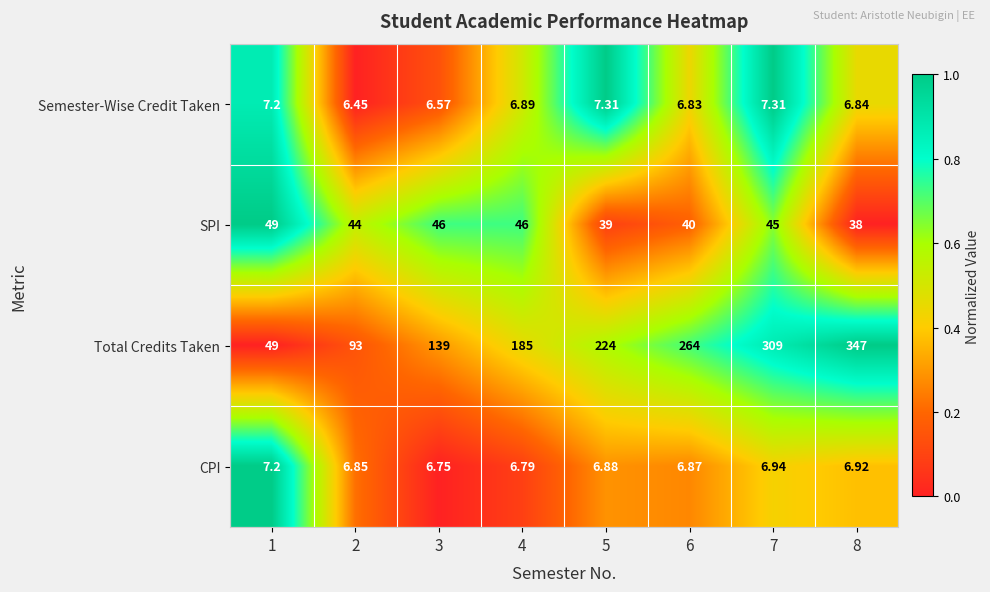

Is the value of SPI at 8 greater than the value of CPI at 3?

Yes